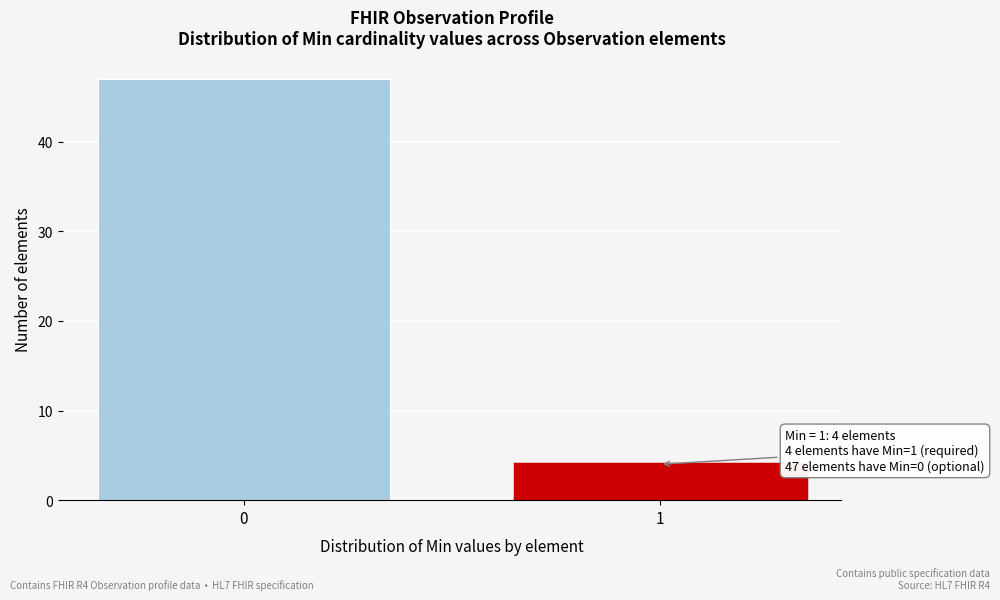

Reading left to right, what are all the values shown in this chart?

47	4